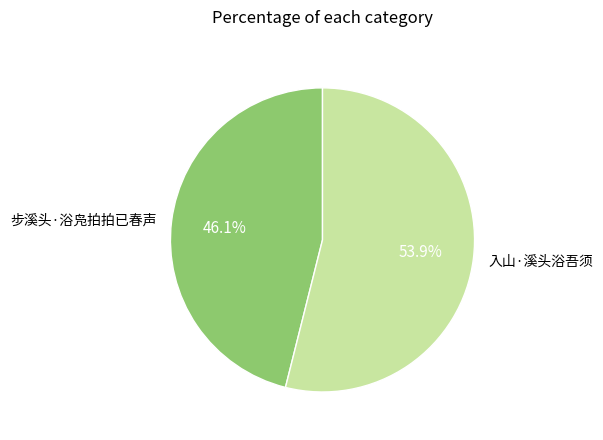

Approximately how many times larger is the value at 步溪头·浴凫拍拍已春声 compared to 入山·溪头浴吾须?

0.9